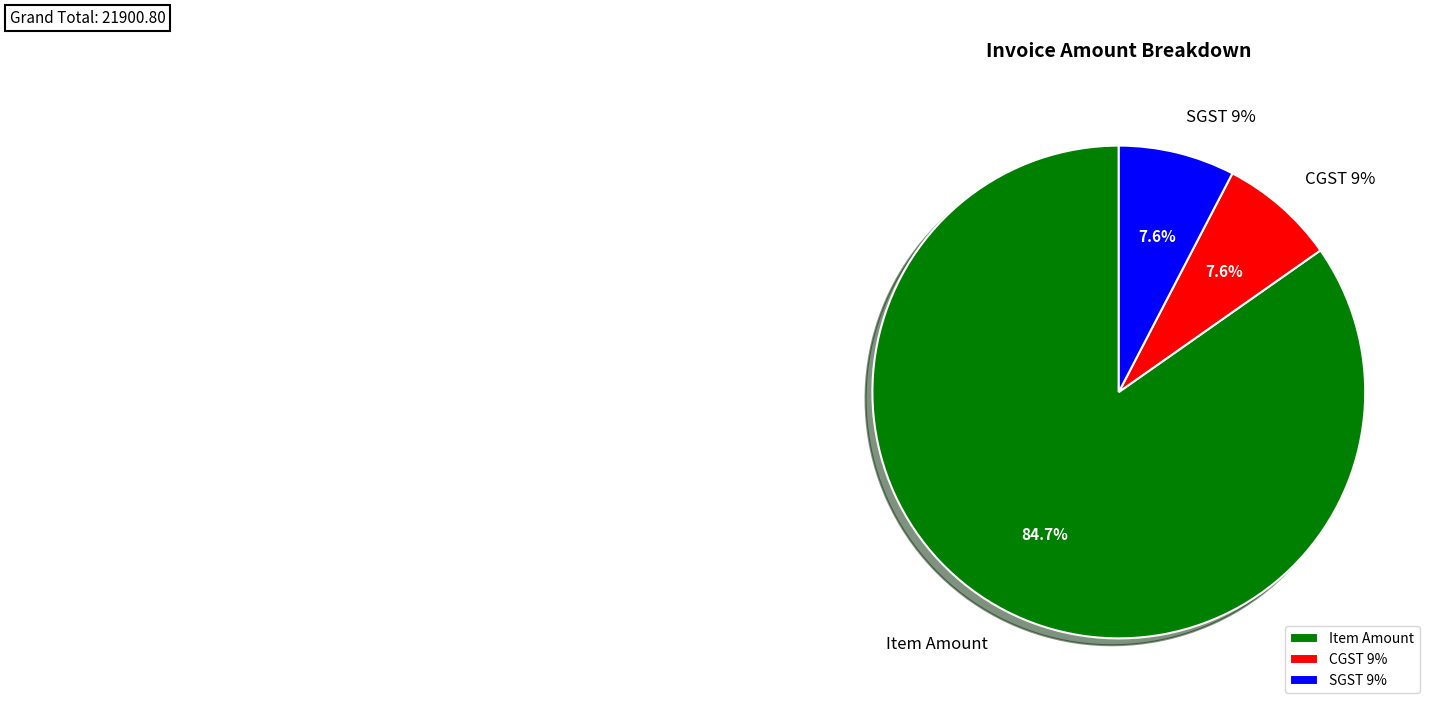

True or false: CGST 9% accounts for 1% of the total.

False